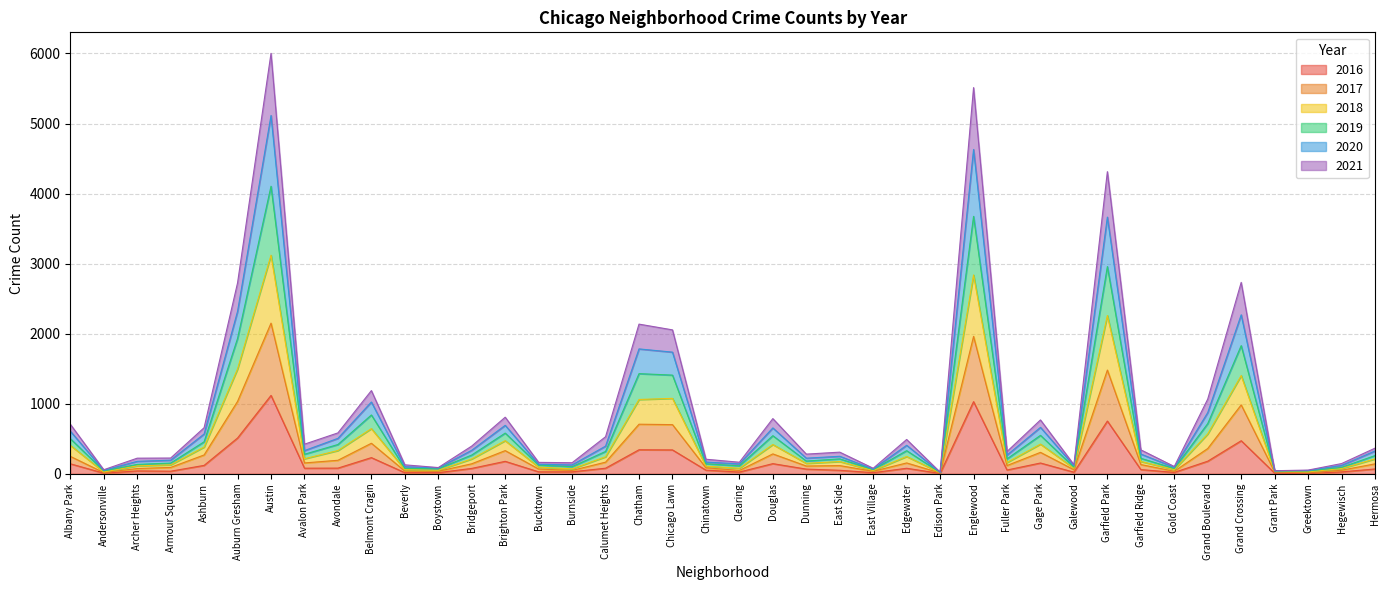

What is the label of the 10th point from the left?

Belmont Cragin